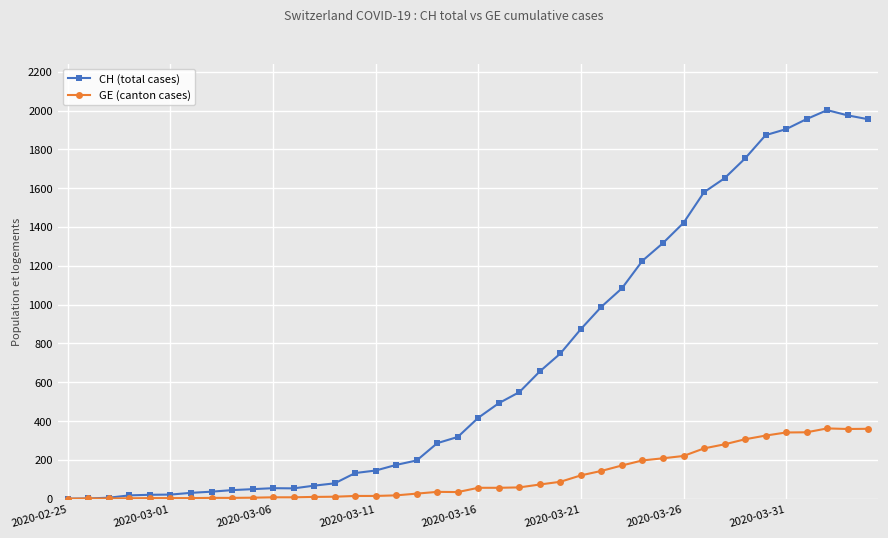

Which series has the largest total across all categories?

CH (total cases)